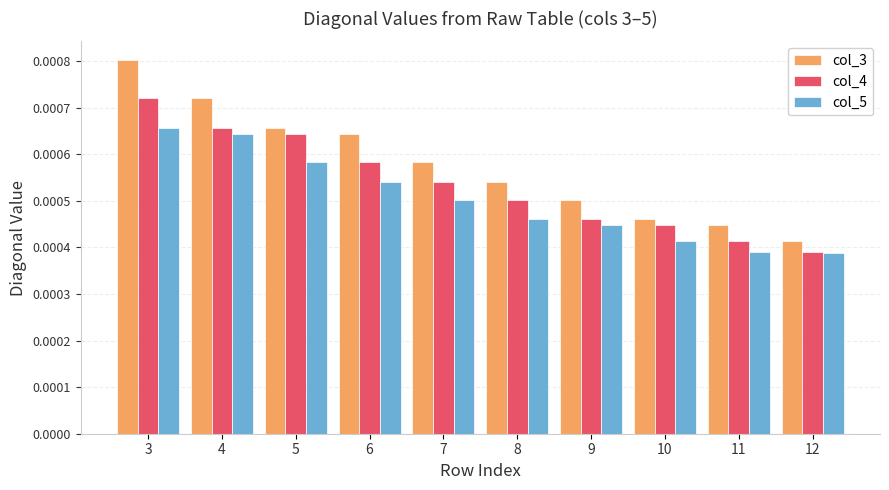

Count the number of categories in the chart.

10